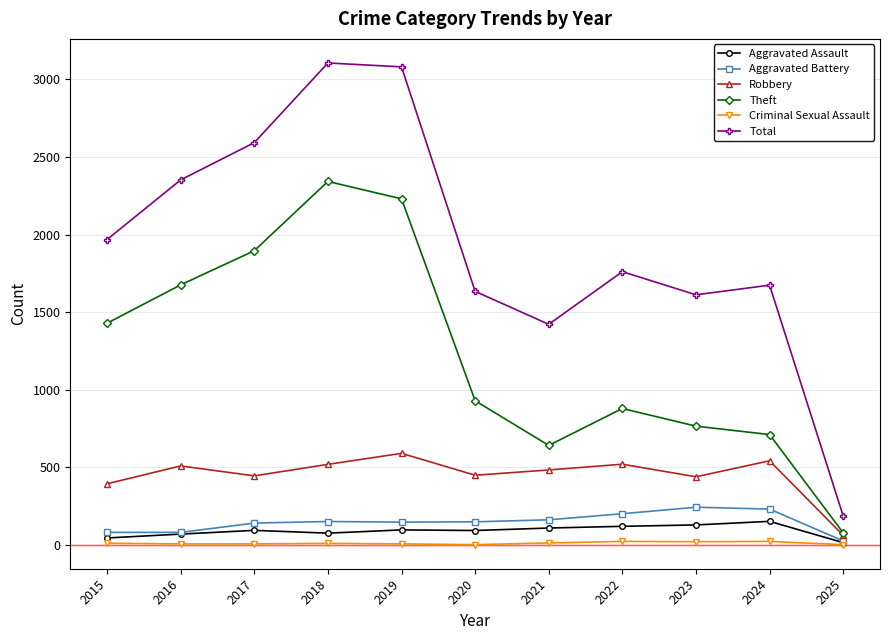

Which series changed the most between 2019 and 2021?

Total